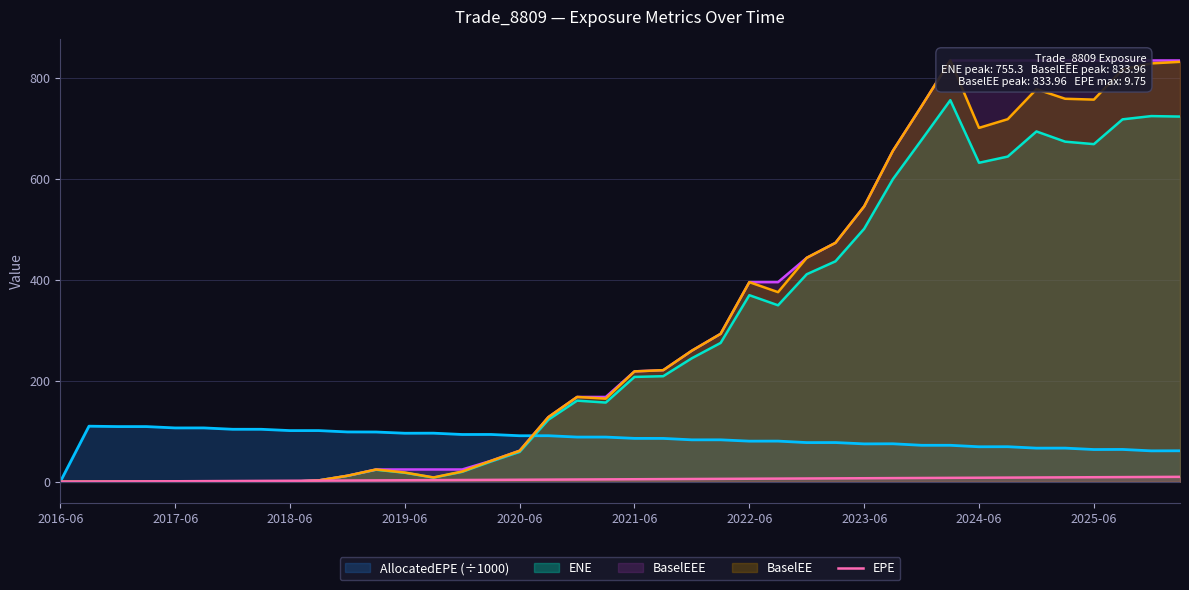

True or false: there are more than 2 points higher than both neighbors.

False